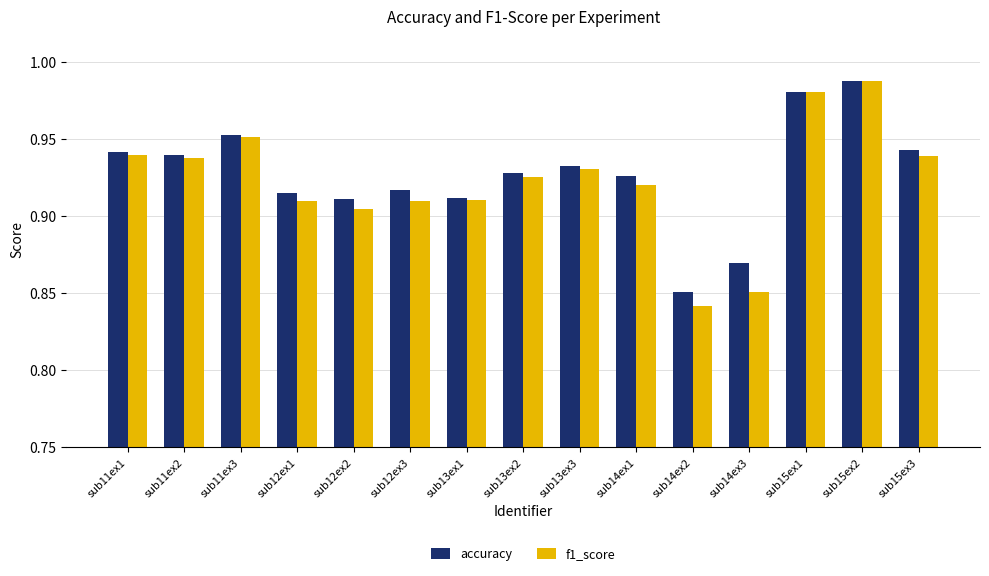

True or false: f1_score has a value of 0.5 at sub14ex1.

False